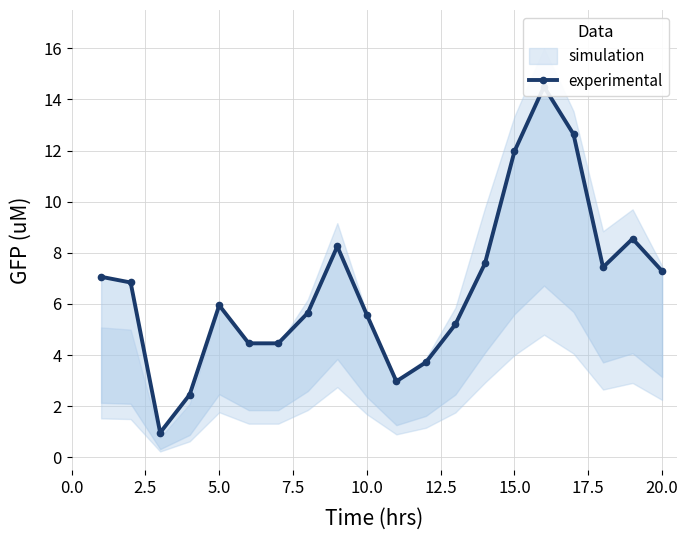

How many values are below 6?

10